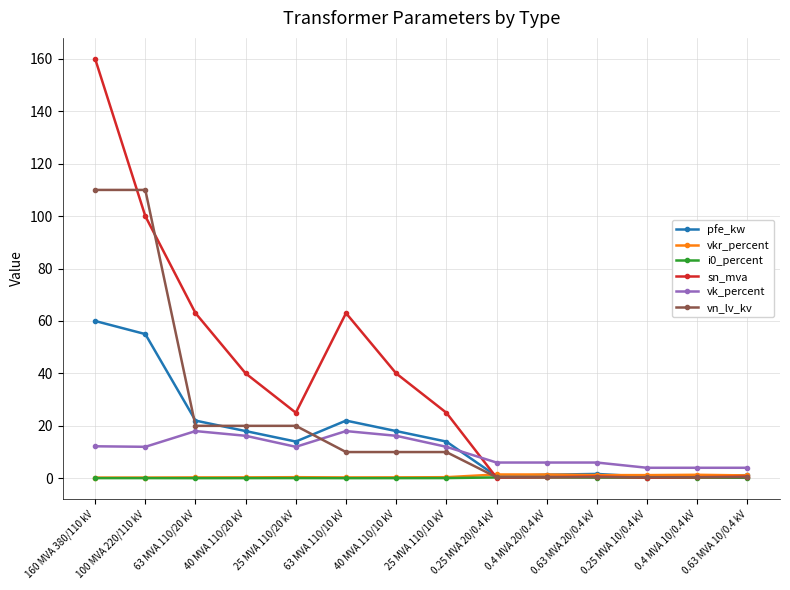

What is the difference between the second highest and minimum values in the vkr_percent series?

1.2